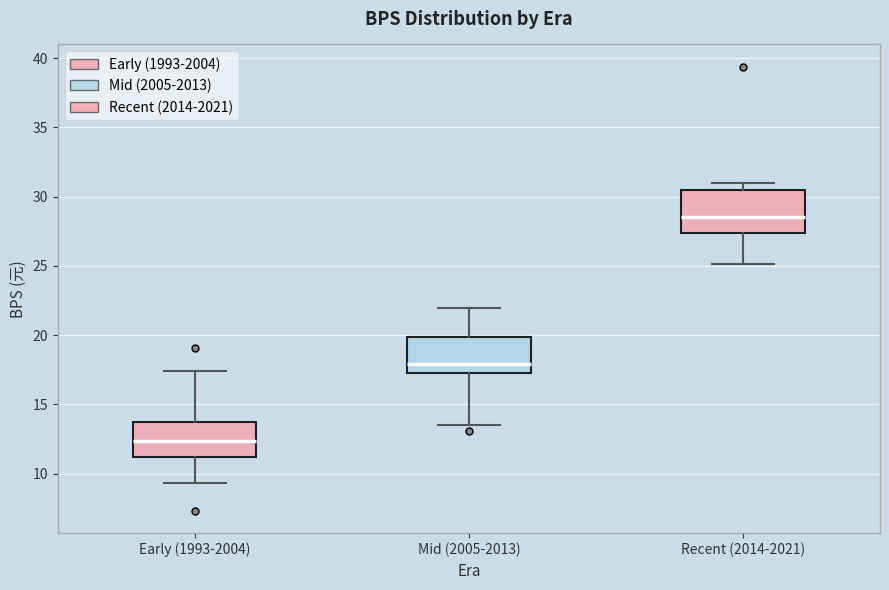

Reading left to right, read every box against the y-axis: the position of its median line, the range the box covers, and the ends of its whiskers. The values are not printed on the chart, so give them approximately, as read against the axis.

Early (1993-2004): median 12.5, box 11.0 to 13.5, whiskers 9.5 to 17.5
Mid (2005-2013): median 18.0, box 17.5 to 20.0, whiskers 13.5 to 22.0
Recent (2014-2021): median 28.5, box 27.5 to 30.5, whiskers 25.0 to 31.0